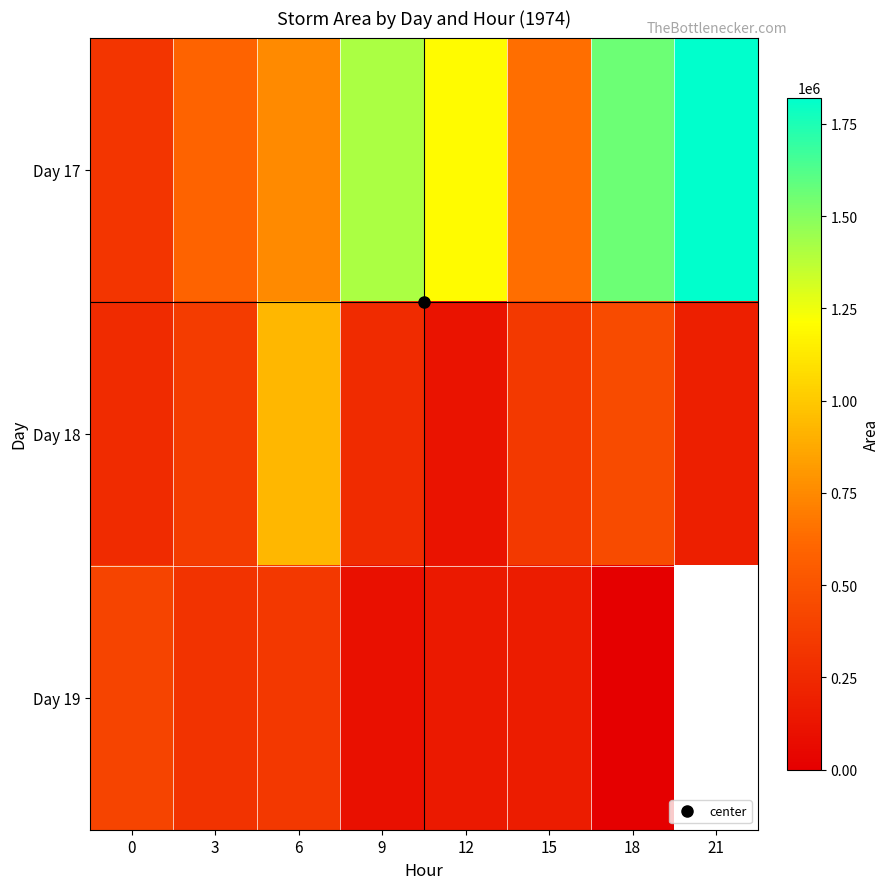

What is the difference between the highest and lowest values at 0?

143125.0